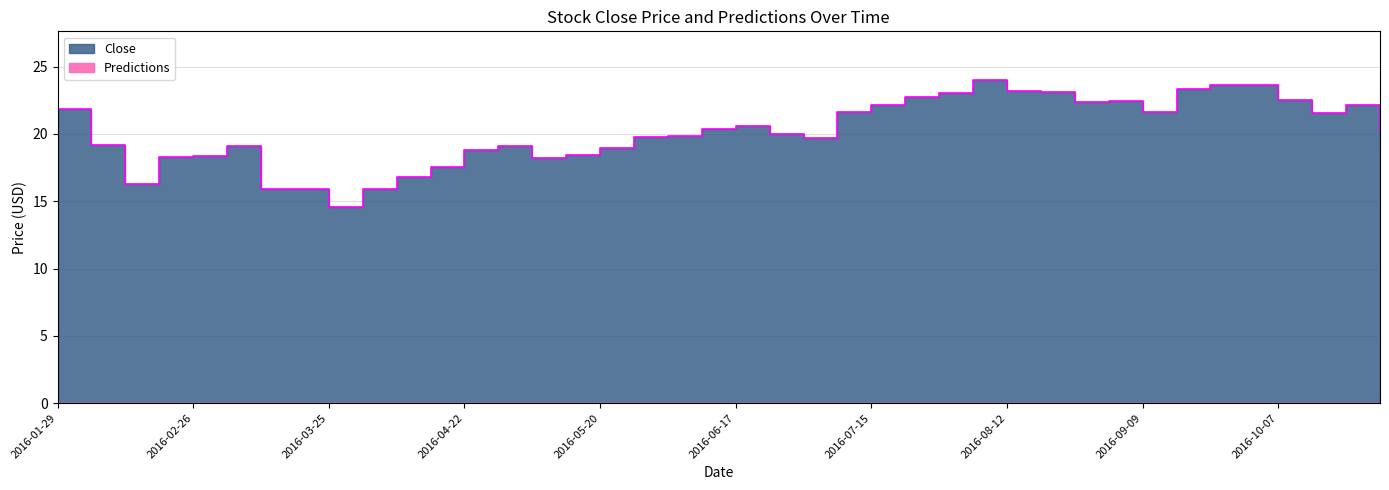

What is the difference between the maximum and minimum values?

9.5